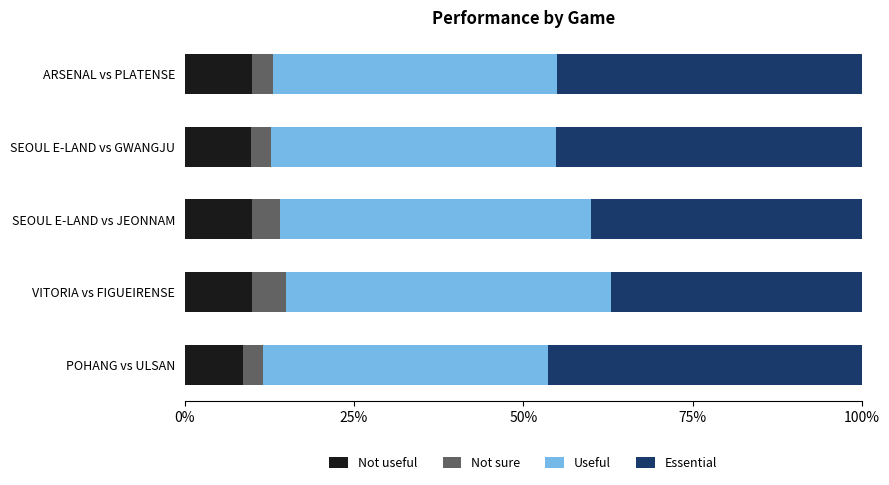

True or false: Not useful has a value of 8.6 at POHANG vs ULSAN.

True